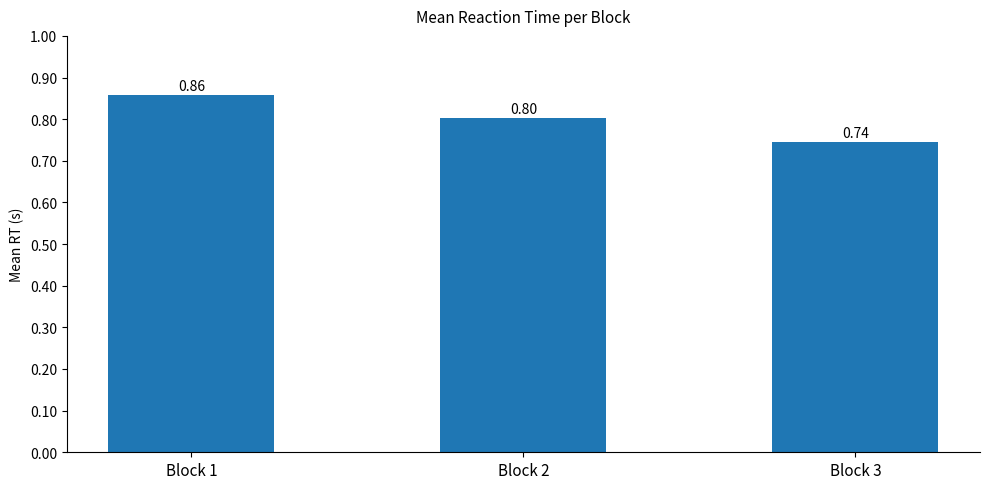

List the labels in order of value, largest first.

Block 1, Block 2, Block 3